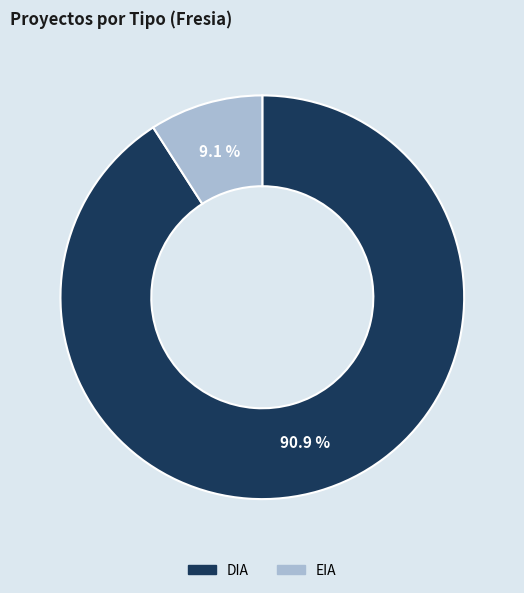

What percentage is the DIA slice, to the nearest percent?

91%